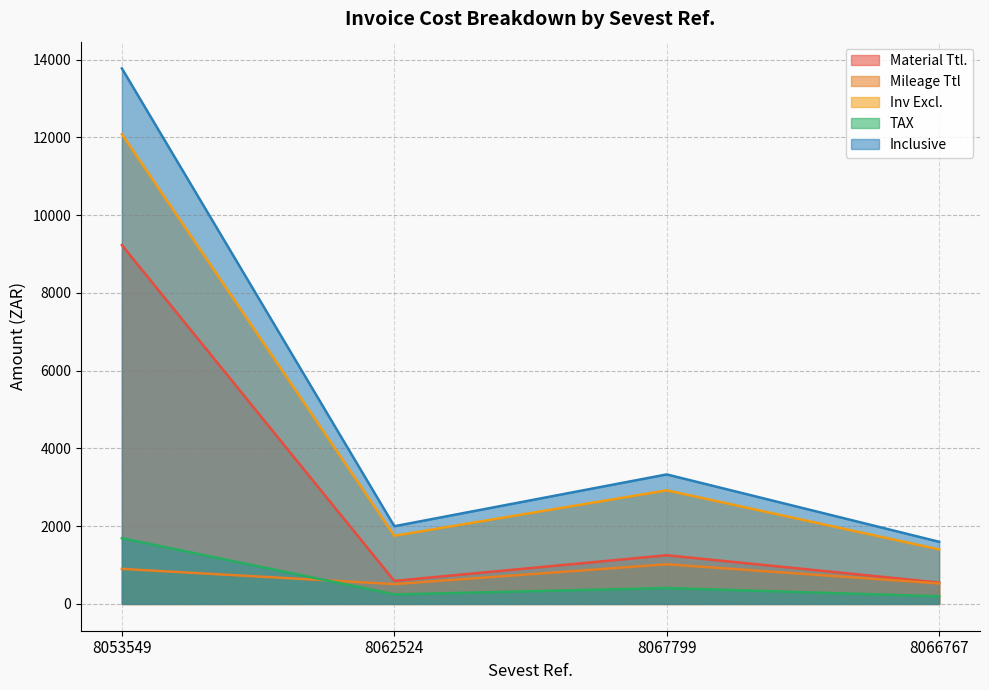

At which label is Mileage Ttl closest to 765?

8053549